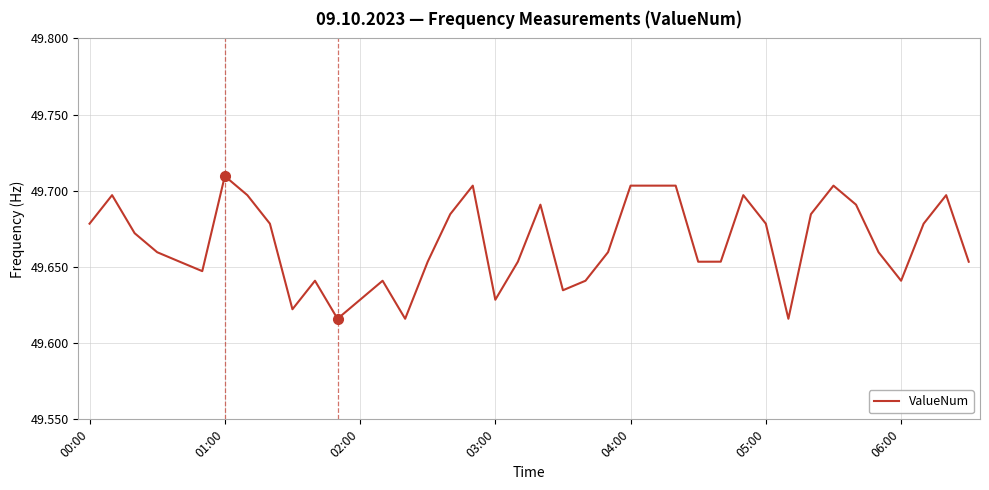

How many lines are shown in the chart?

1